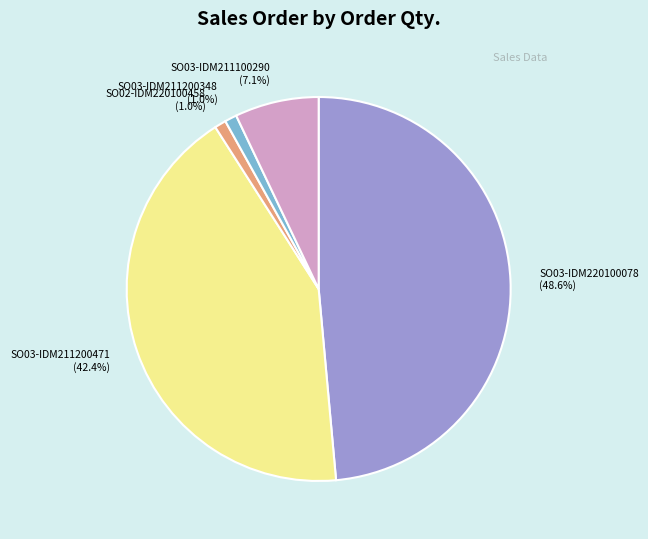

To the nearest percent, what portion does SO03-IDM211200348 represent?

1%